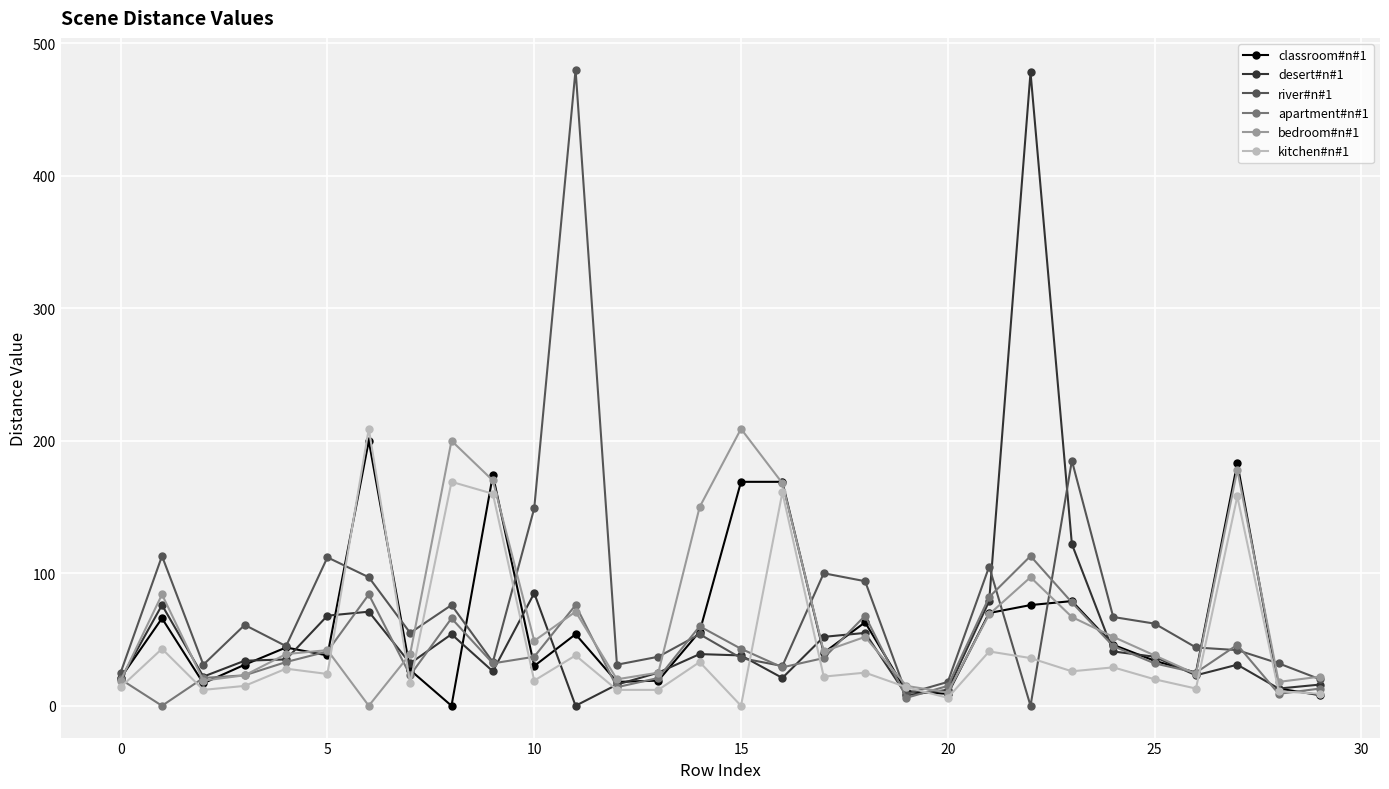

True or false: desert#n#1 has more than 2 points higher than both neighbors.

True